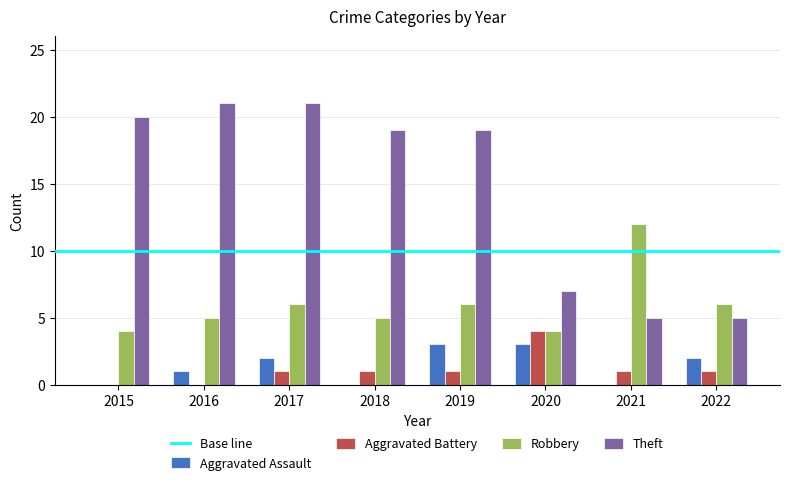

Which series has the largest range (max minus min)?

Theft